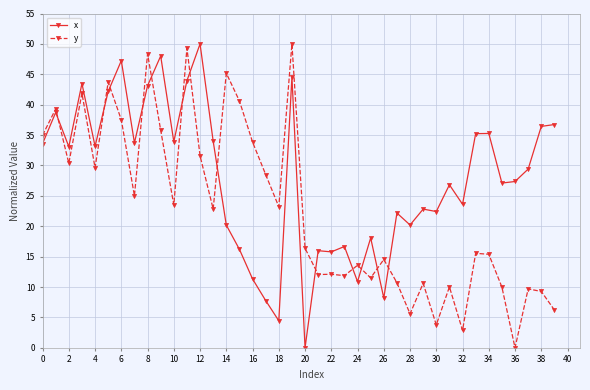

True or false: y has more than 1 interior local peaks.

True